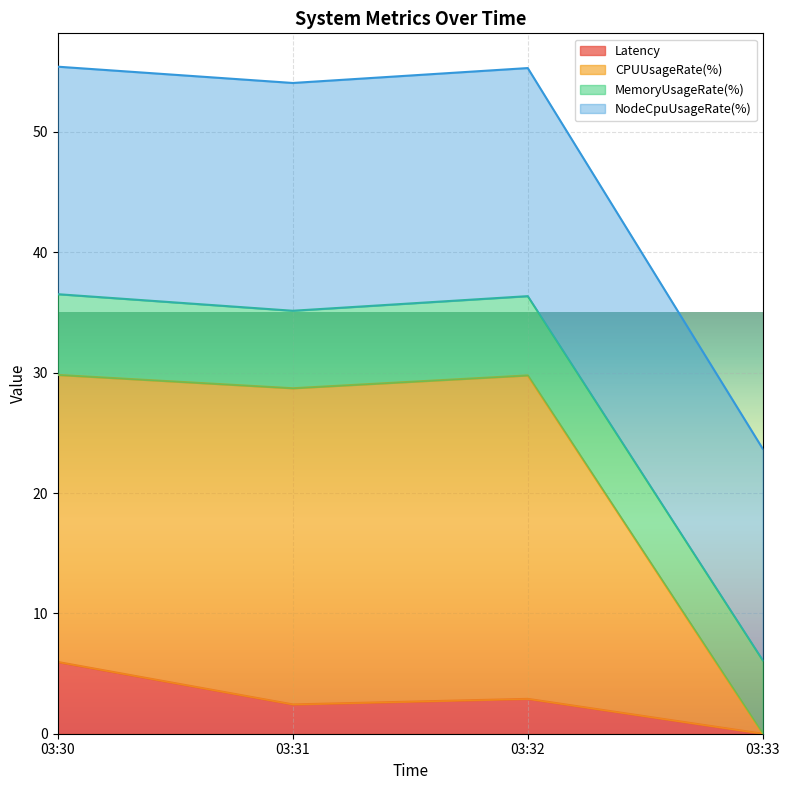

Which has a higher value, 03:31 or 03:32?

03:32